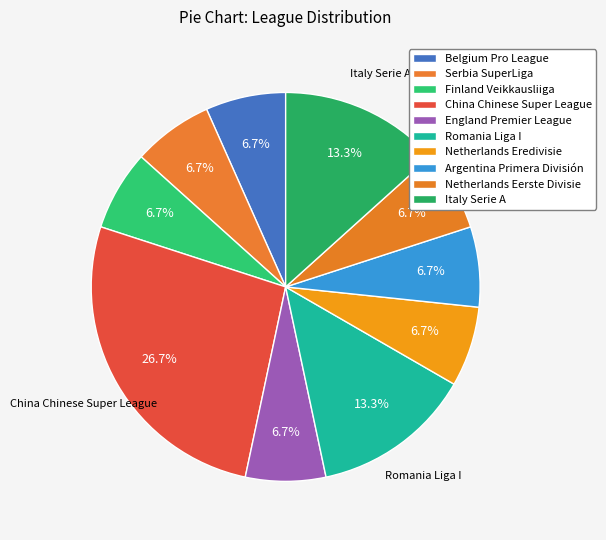

To the nearest percent, what percentage of the pie is Netherlands Eredivisie?

7%